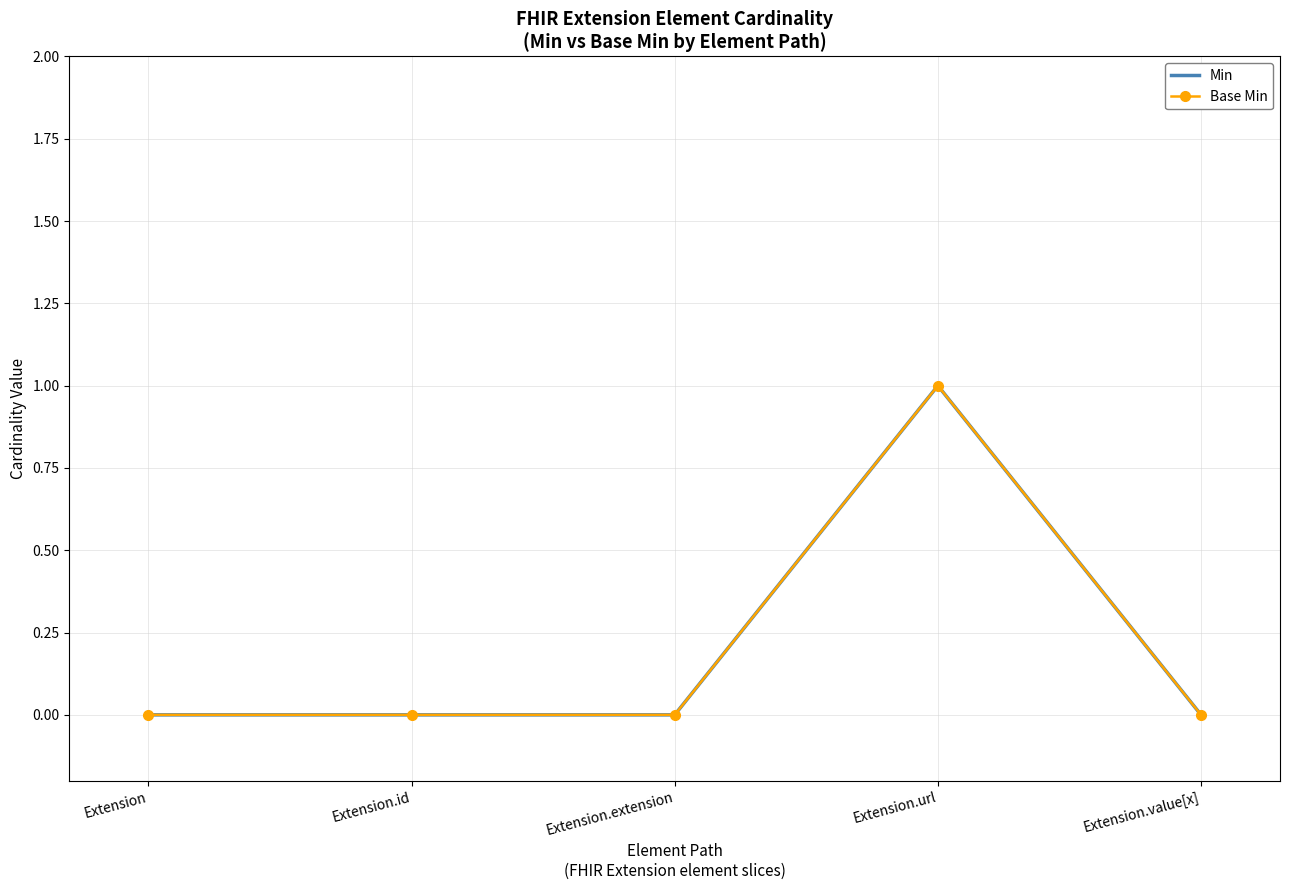

Count the number of categories in the chart.

5